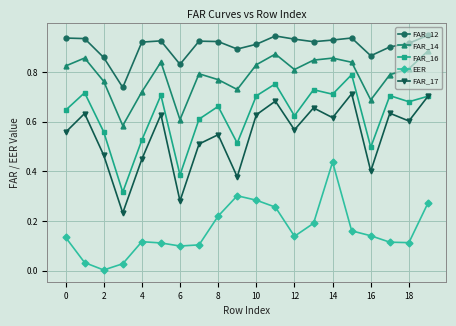

Does the chart have visible grid lines?

Yes